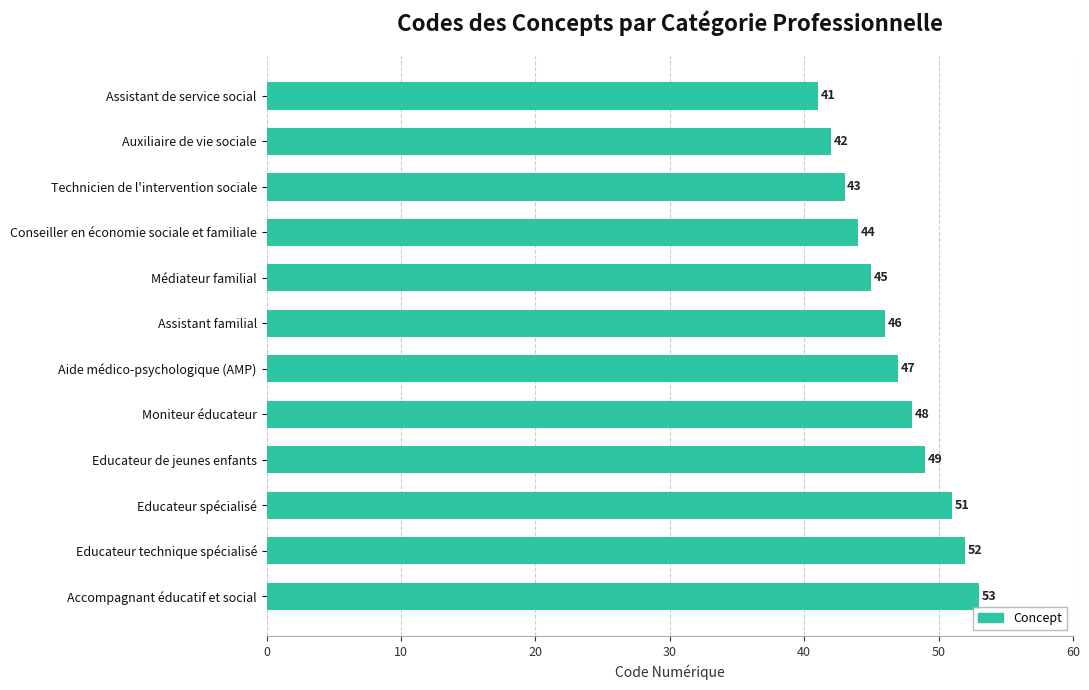

What is the smallest value displayed?

41